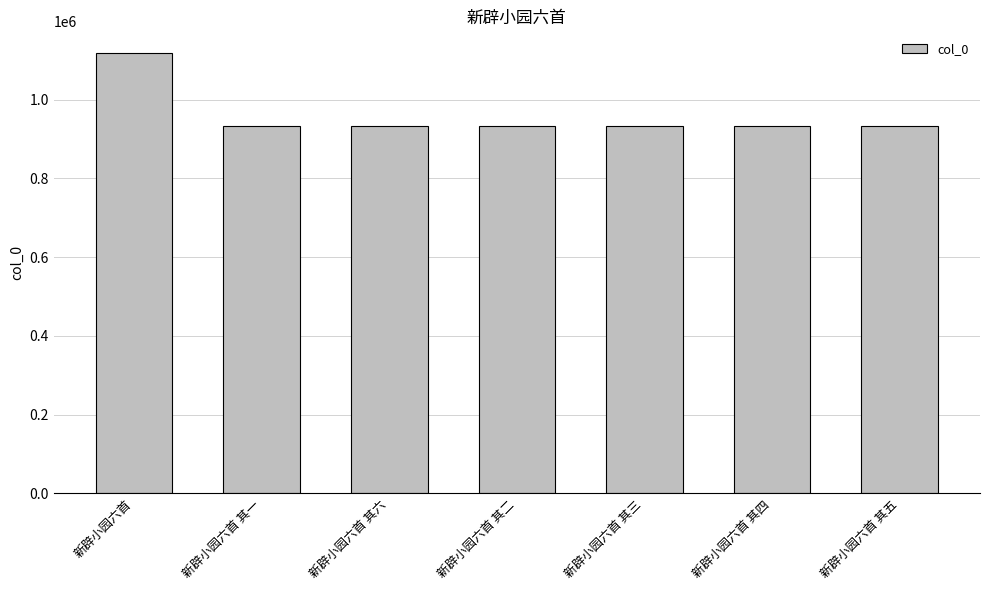

Does the chart contain stacked bars?

No